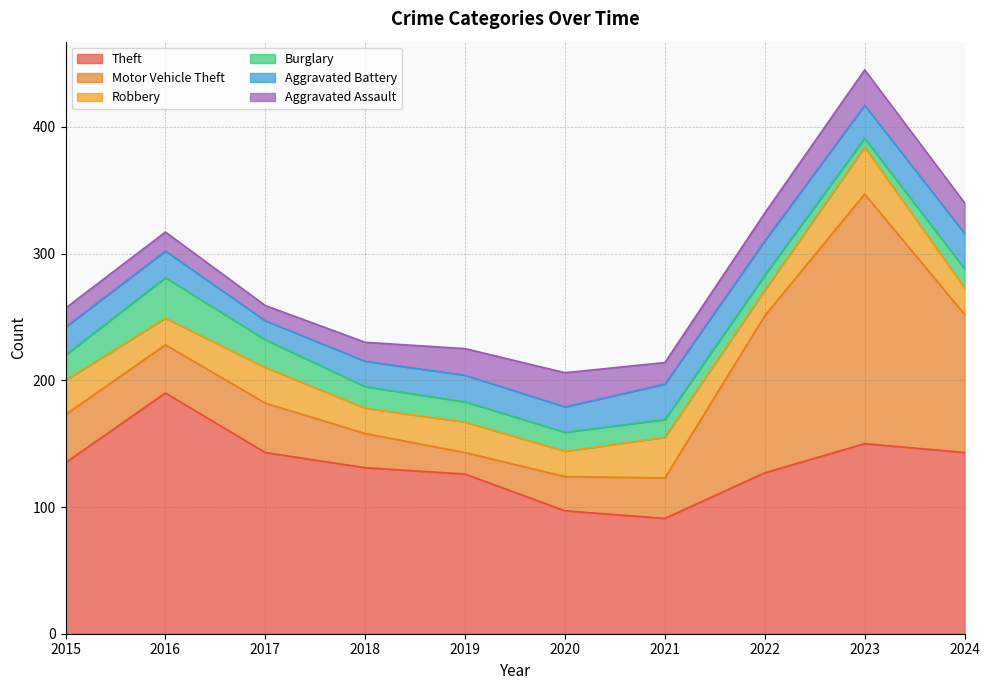

What is the maximum value shown in the chart?

197